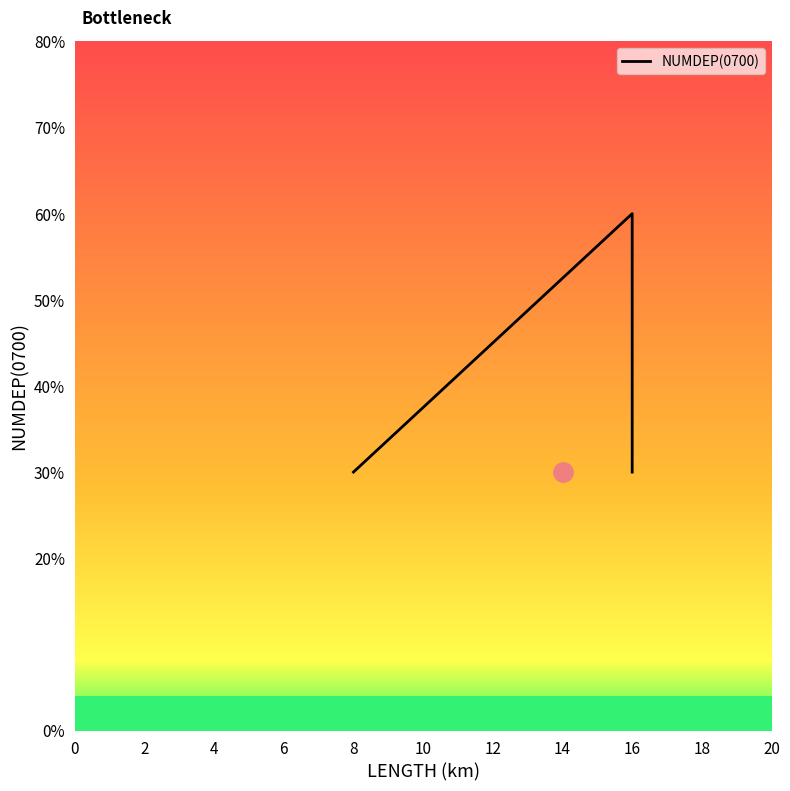

How many series are shown in this chart?

1